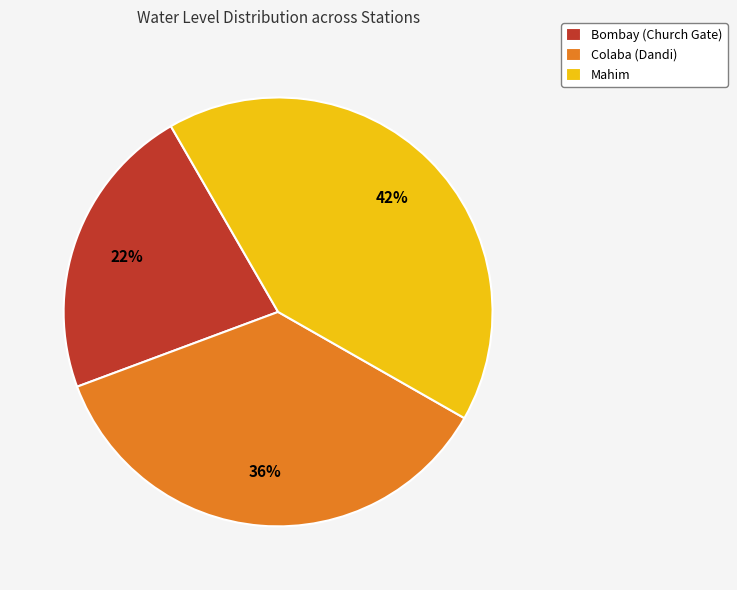

To the nearest percent, what is the average slice percentage?

33%